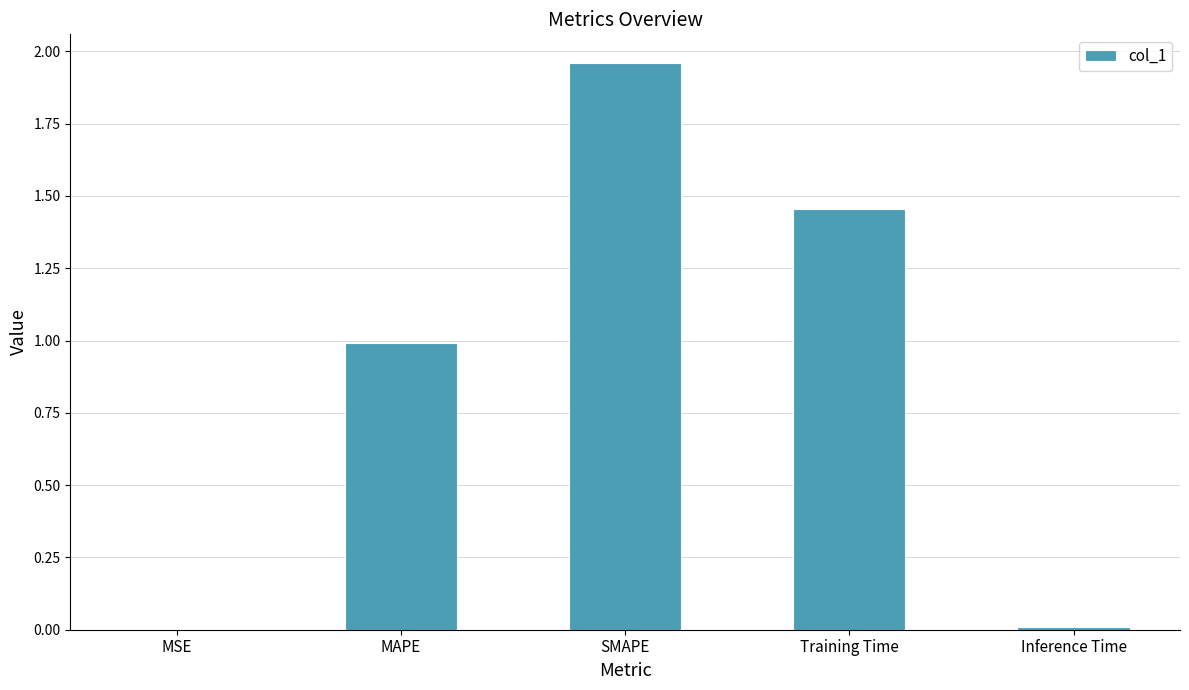

Between MSE and SMAPE, which is larger?

SMAPE